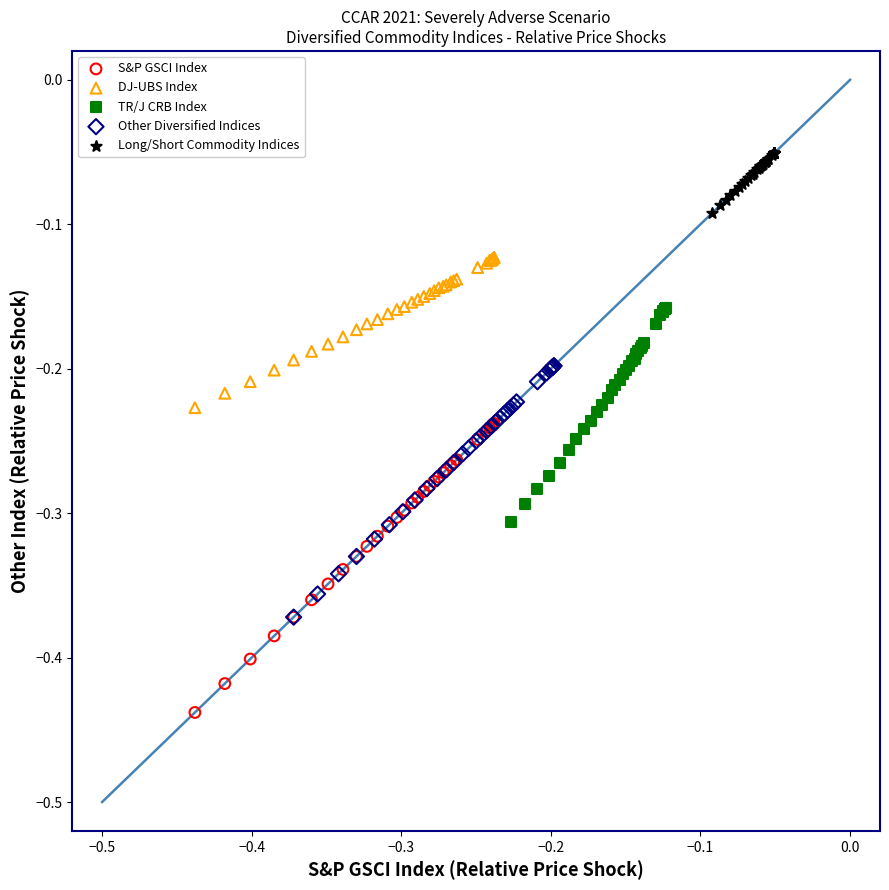

Which series reaches the minimum Y coordinate?

S&P GSCI Index